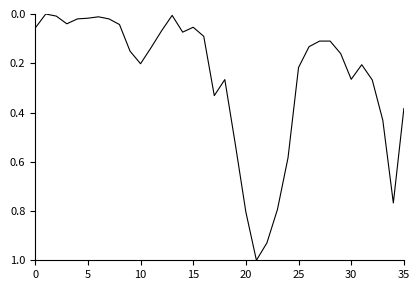

True or false: the data has more than 1 interior local peaks.

True